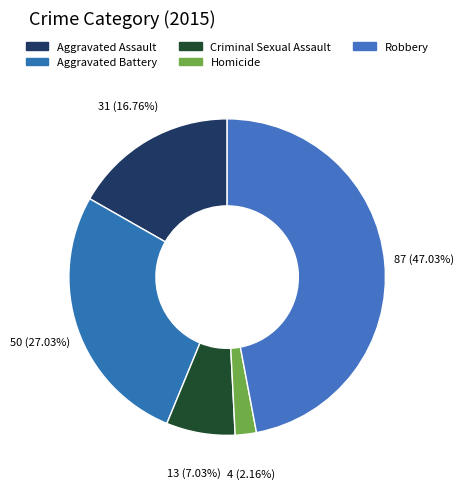

Count the number of slices in the pie.

5